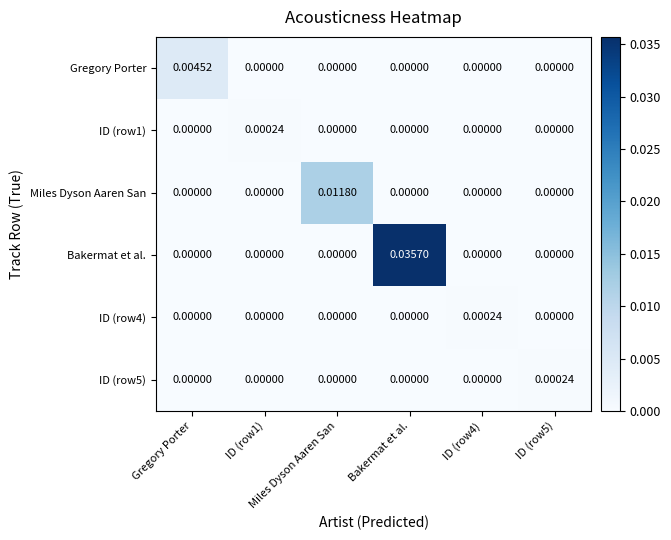

How many categories are shown in the chart?

6